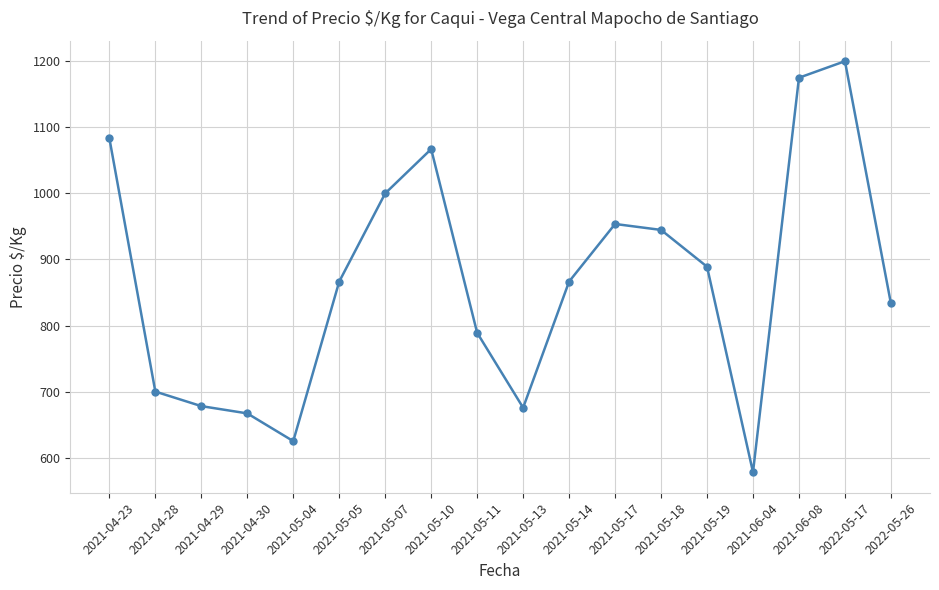

Count the number of values greater than 866.

10